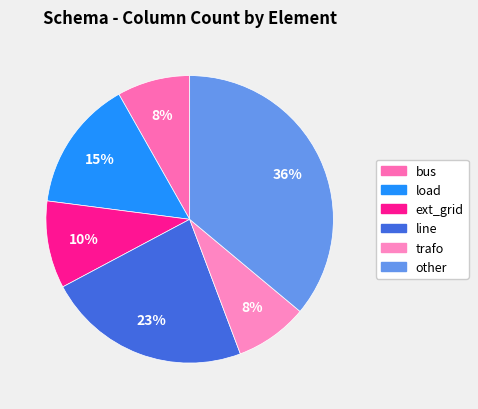

To the nearest percent, what is the combined percentage of other and ext_grid?

46%